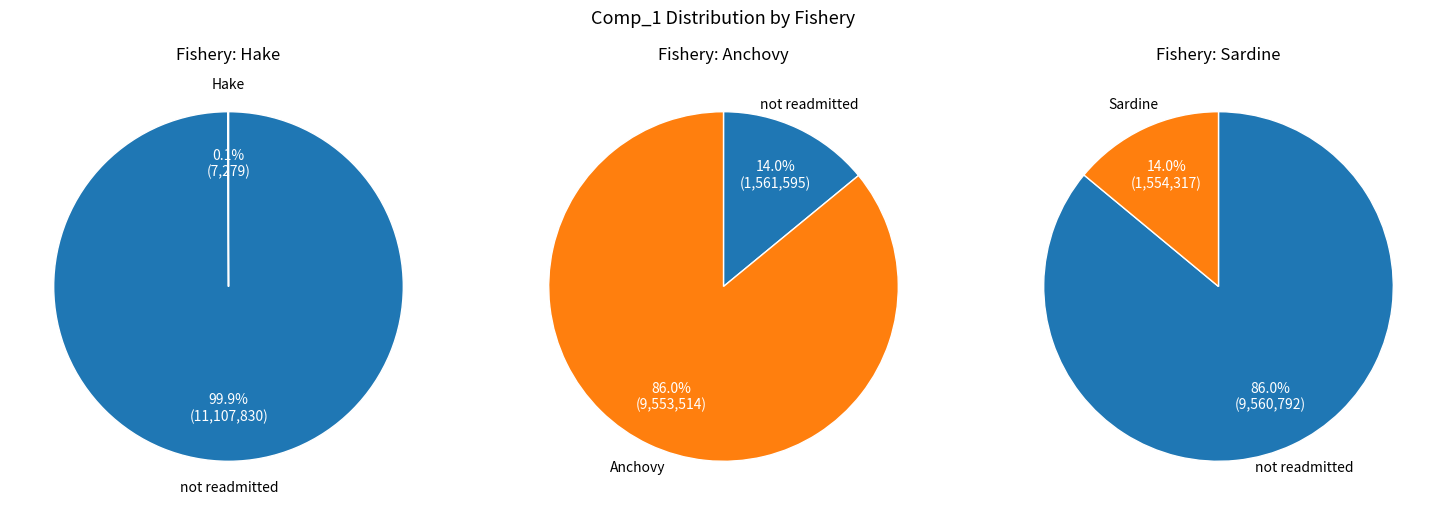

Which has a higher value, Anchovy or Hake?

Anchovy